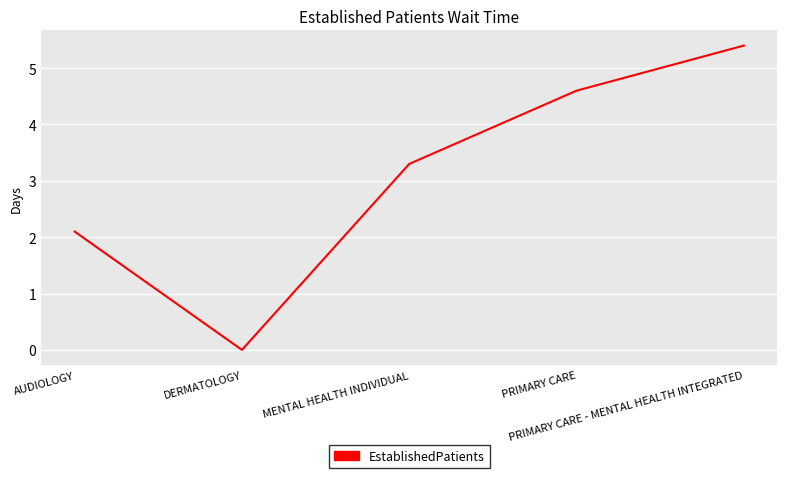

The chart shows a value of 4.6 at PRIMARY CARE. True or false?

True